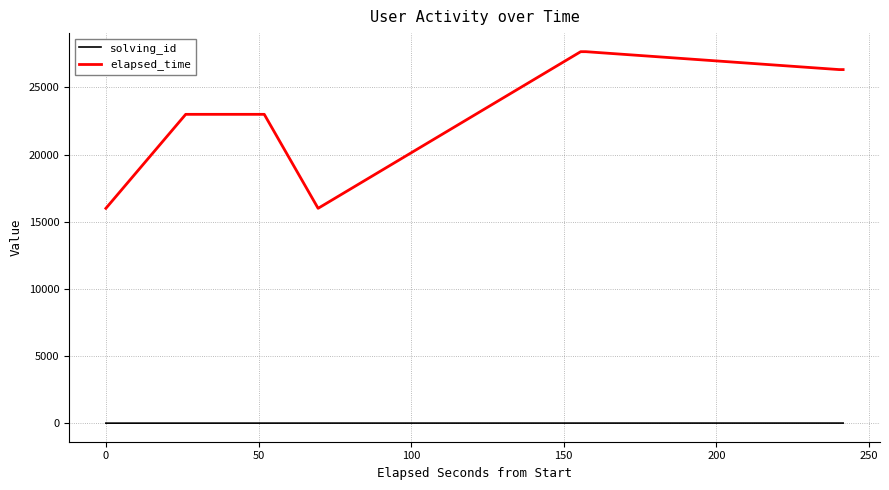

List the series in order of their overall mean, highest first.

elapsed_time, solving_id